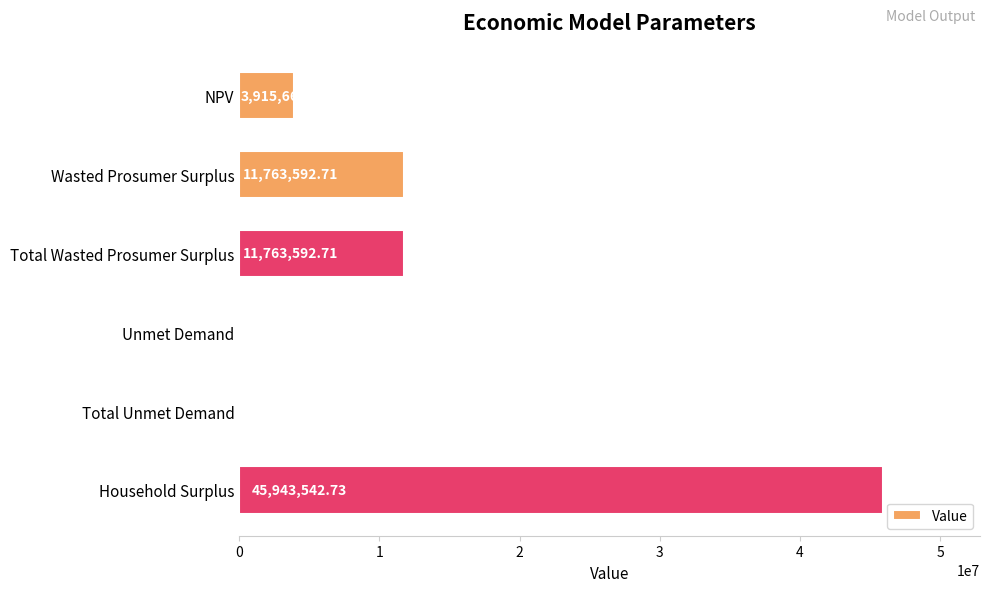

Which label corresponds to the largest value in the chart?

Household Surplus